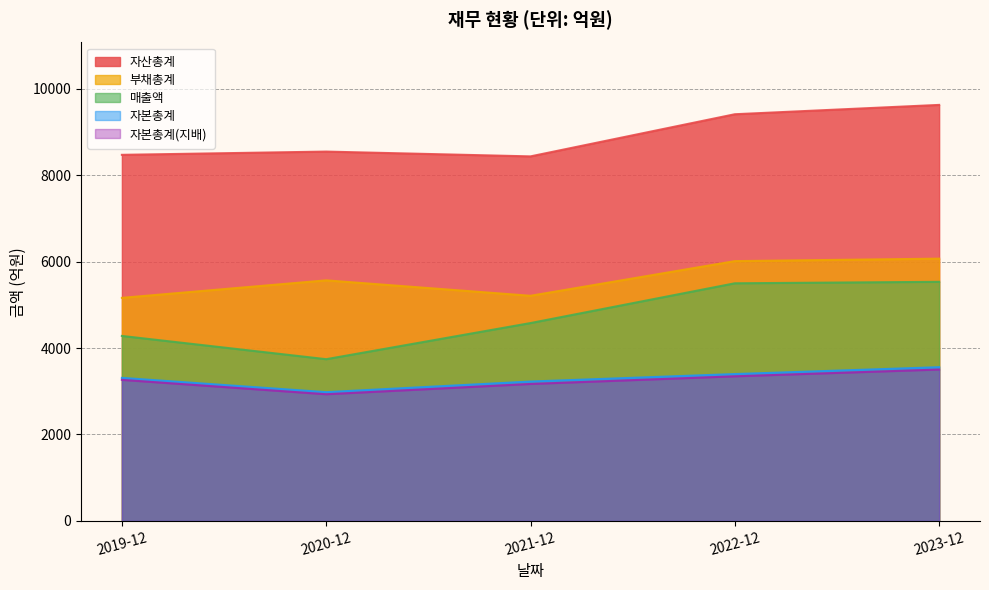

What is the maximum value for 부채총계?

6068